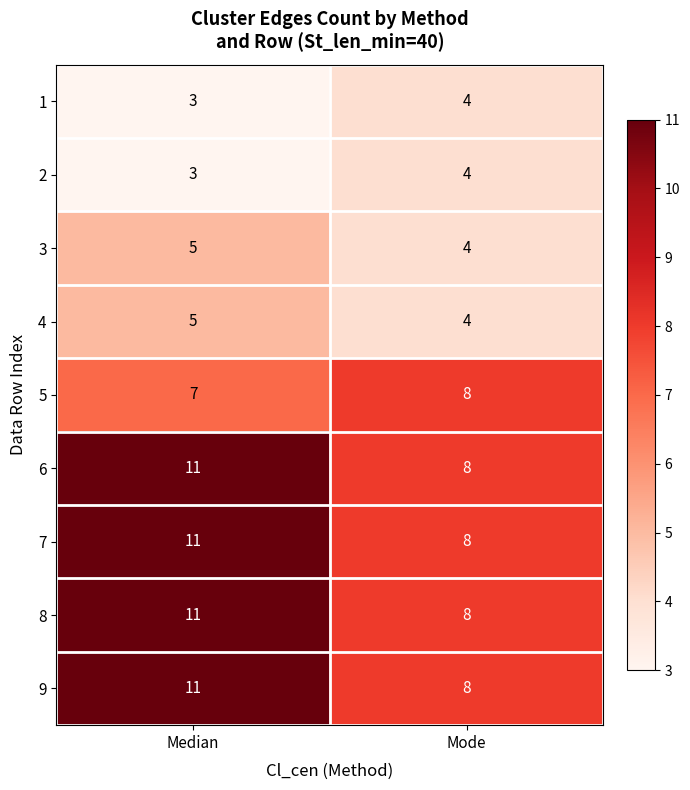

The 7 series shows 18 at Median. True or false?

False